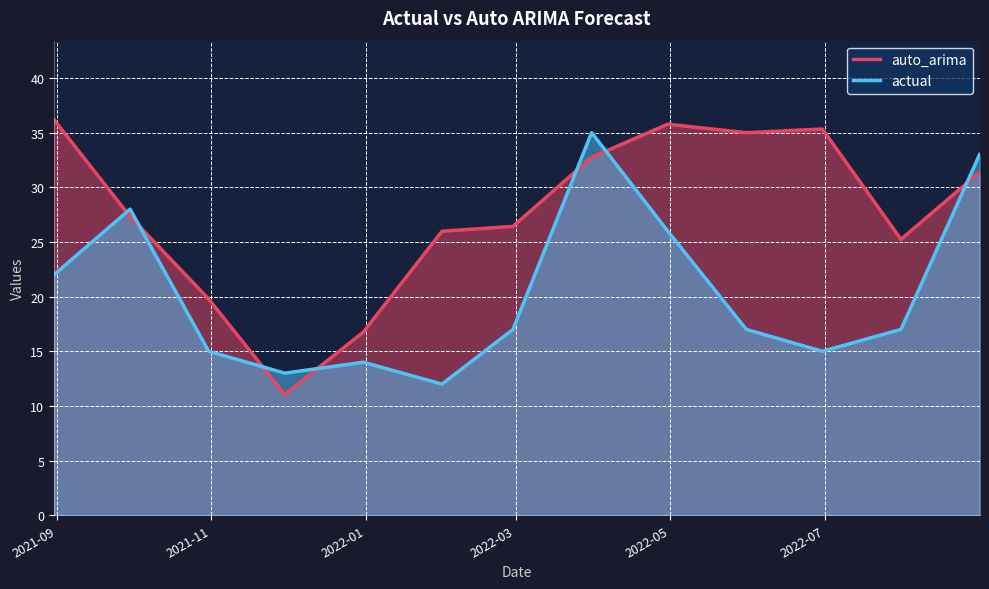

Rank the series by their average value, from highest to lowest.

auto_arima, actual